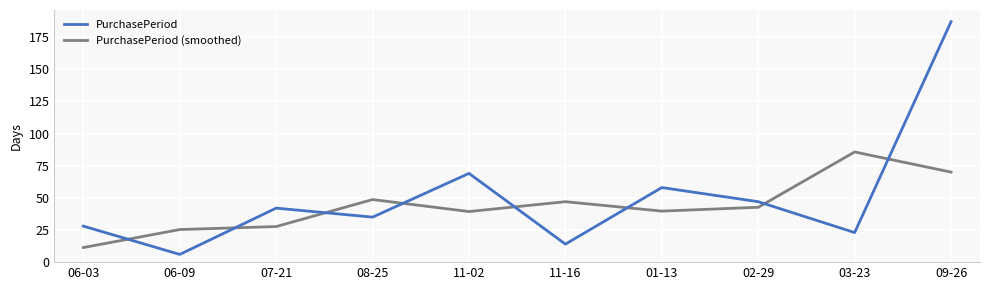

Between 06-03 and 07-21, which series saw the biggest shift?

PurchasePeriod (smoothed)